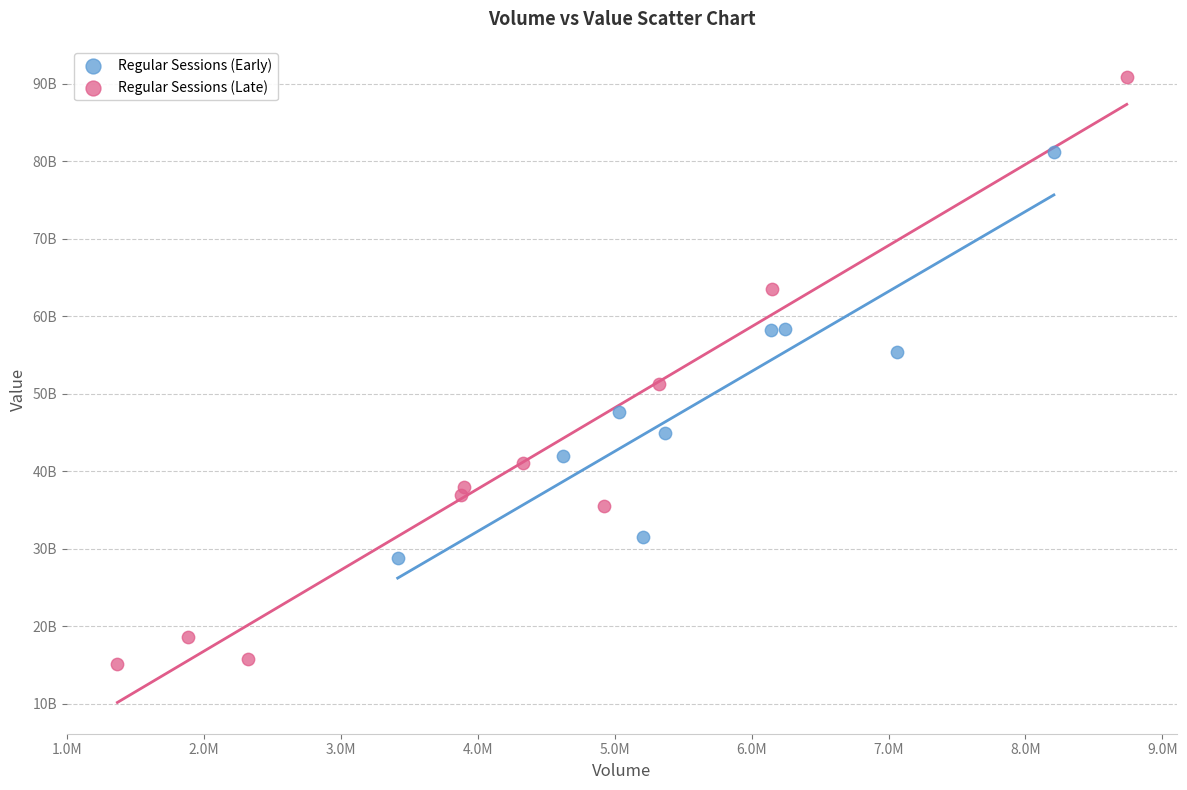

Which series has the widest spread of Y values?

Regular Sessions (Late)